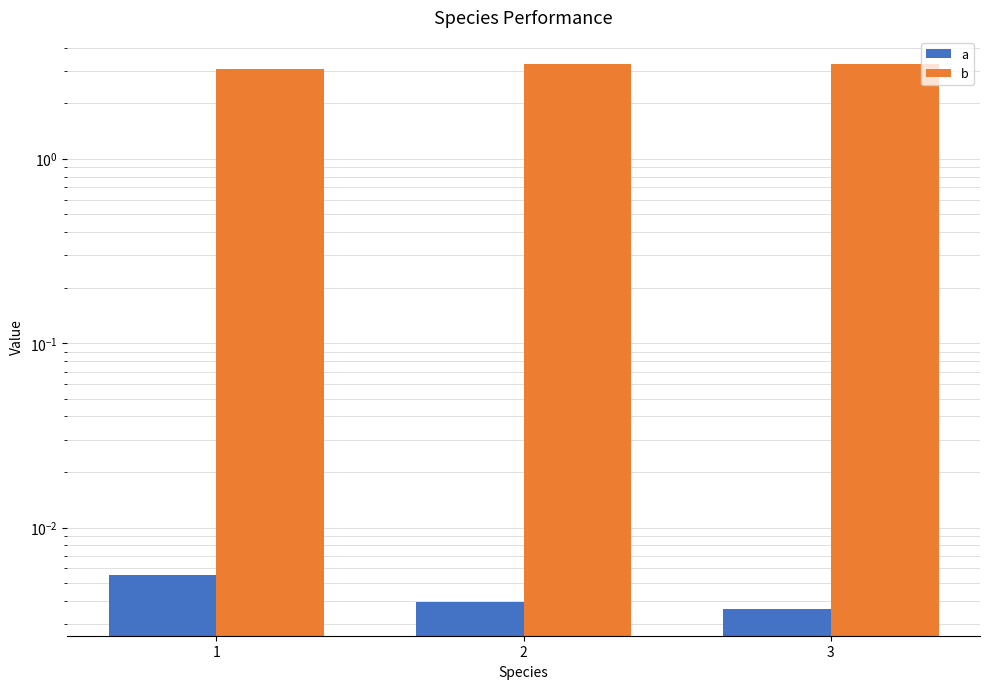

Reading left to right, transcribe all the data shown in this chart.

a: 0.0	0.0	0.0
b: 3.0	3.3	3.2